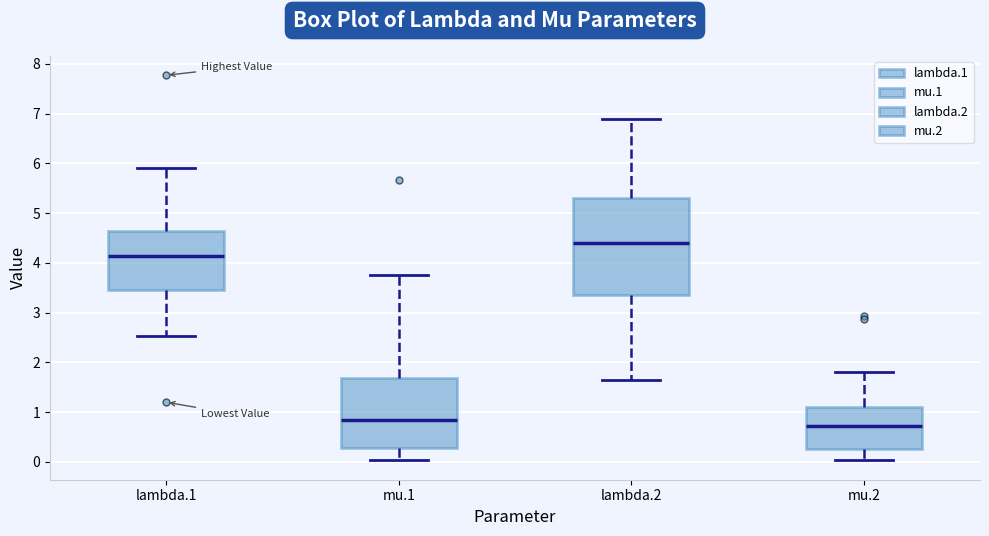

Reading left to right, transcribe this box plot: for each box, give where its median line is, the range the box spans, and where its two whiskers end, as read against the y-axis. The values are not printed on the chart, so give them approximately, as read against the axis.

lambda.1: median 4.1, box 3.5 to 4.6, whiskers 2.5 to 5.9
mu.1: median 0.8, box 0.3 to 1.7, whiskers 0.0 to 3.8
lambda.2: median 4.4, box 3.4 to 5.3, whiskers 1.6 to 6.9
mu.2: median 0.7, box 0.3 to 1.1, whiskers 0.0 to 1.8